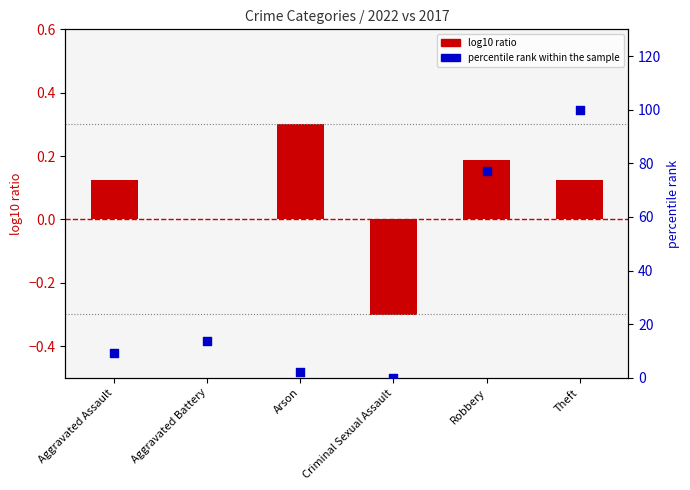

What is the total value across all series at Robbery?

77.5